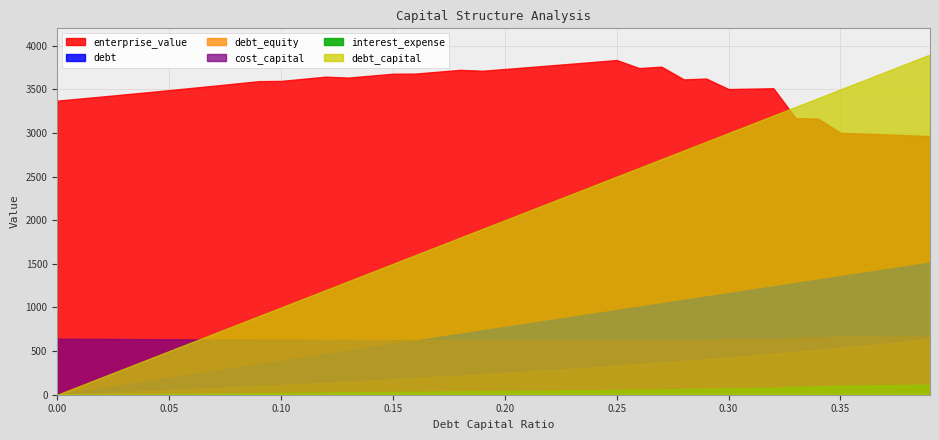

The debt_equity series shows 0.1 at 0.13. True or false?

False